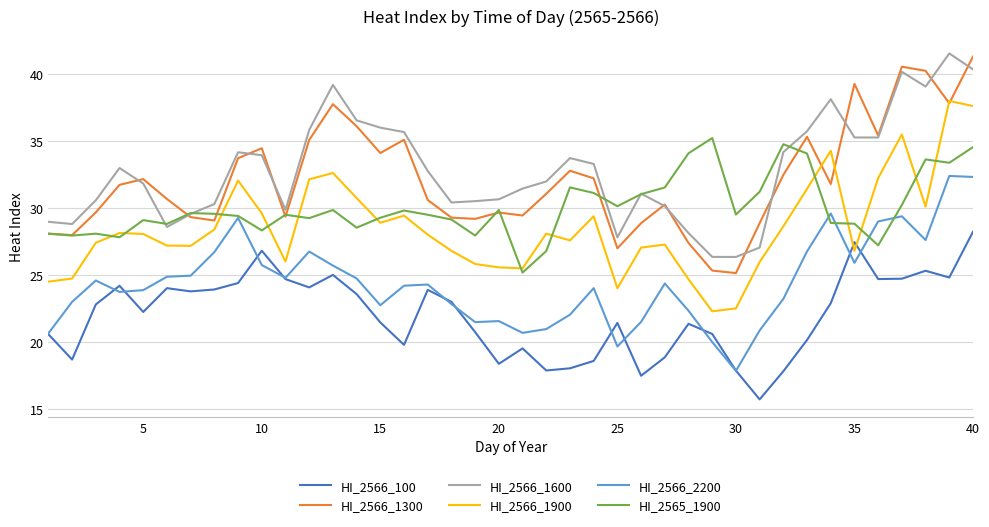

What is the smallest value displayed?

15.7